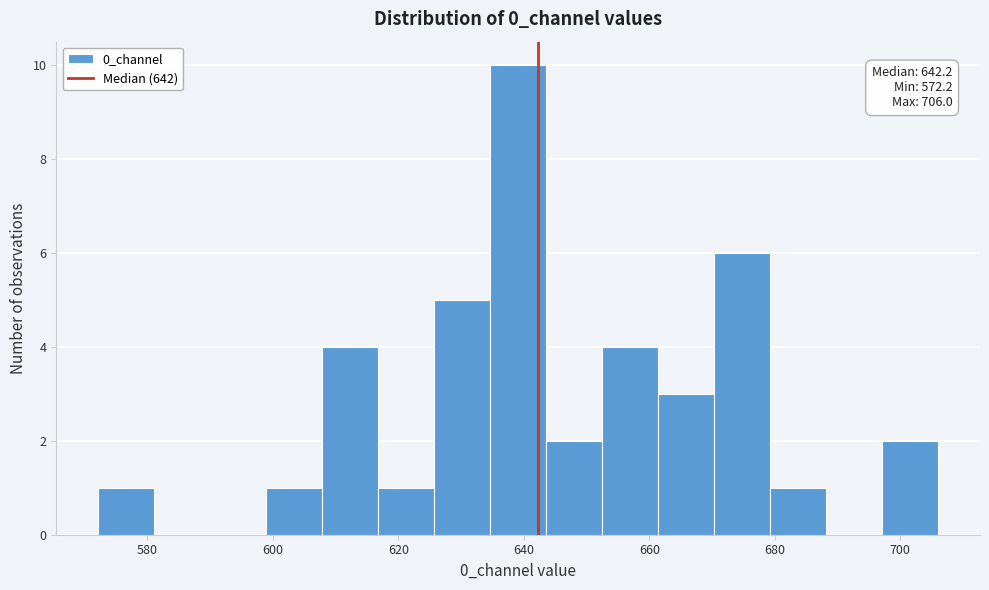

Over which range of the x-axis is the bar tallest?

634 to 644